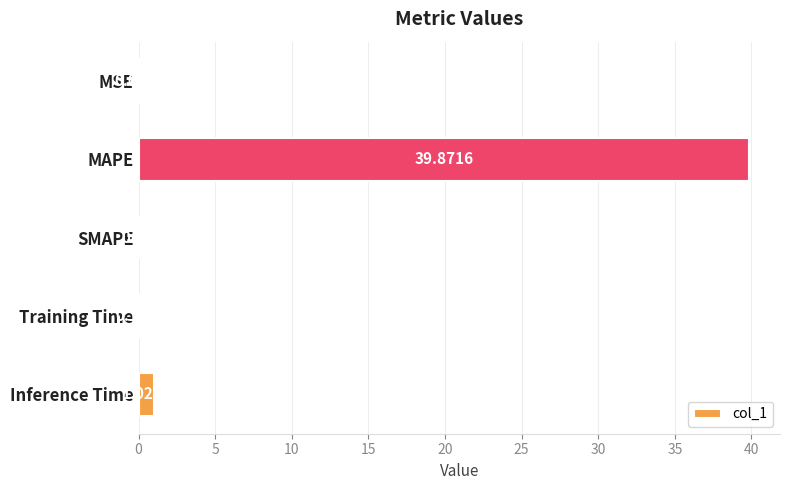

Count the number of categories in the chart.

5